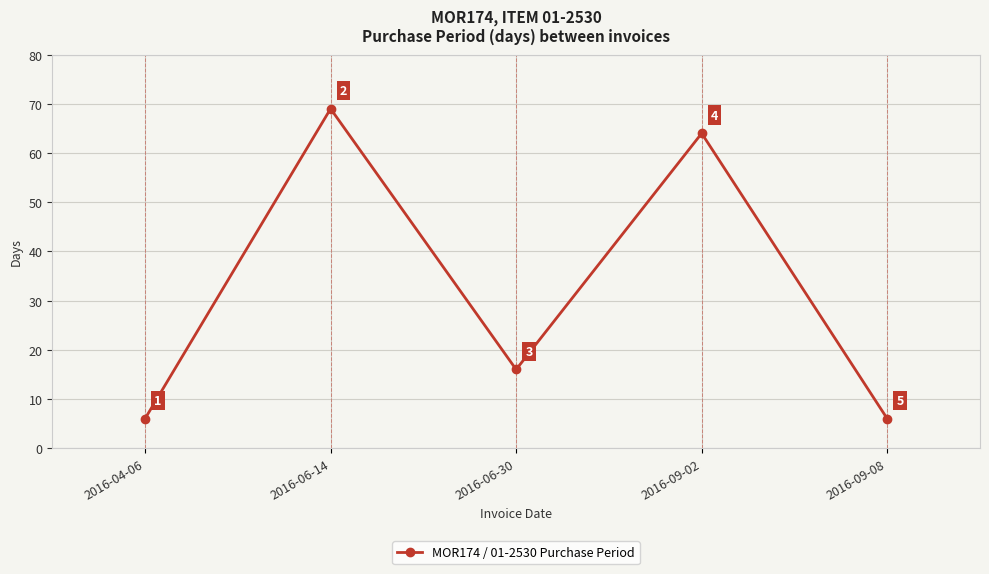

Which category has the highest value across all series?

2016-06-14